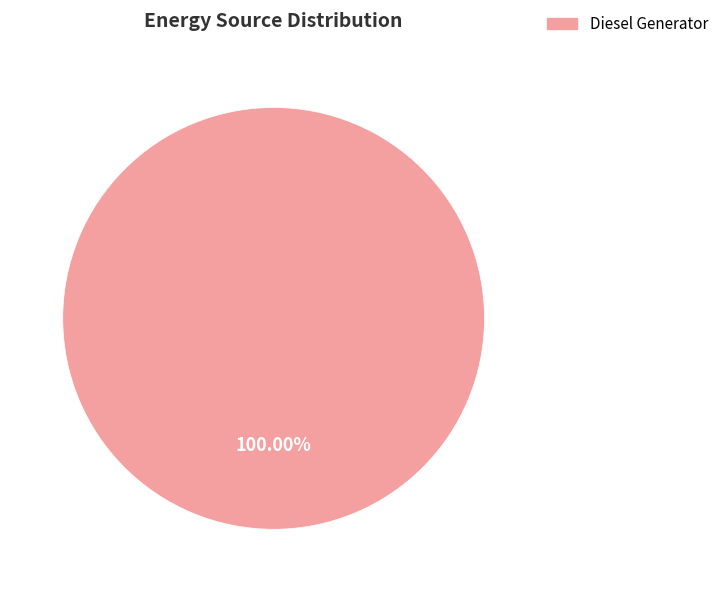

Is there any slice that represents more than half of the pie?

Yes